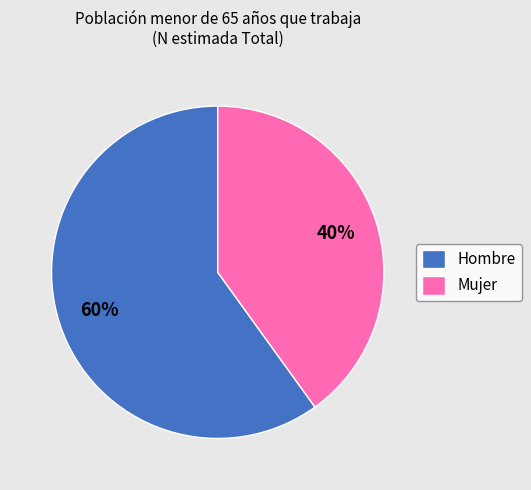

Which slice represents more than half of the pie?

Hombre